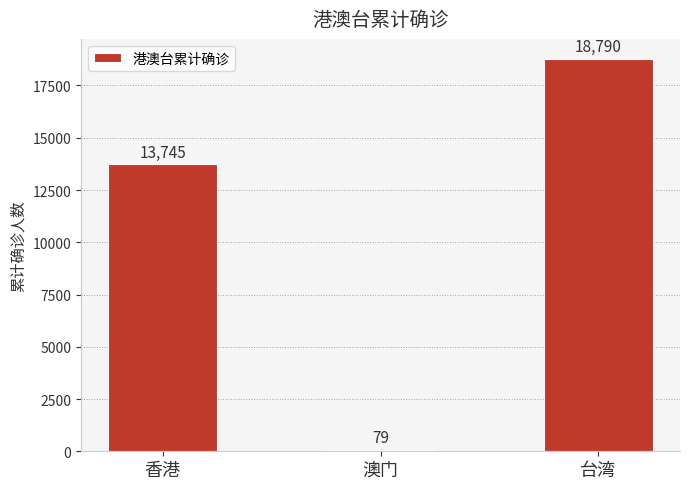

What is the change in value from 澳门 to 台湾?

+18711